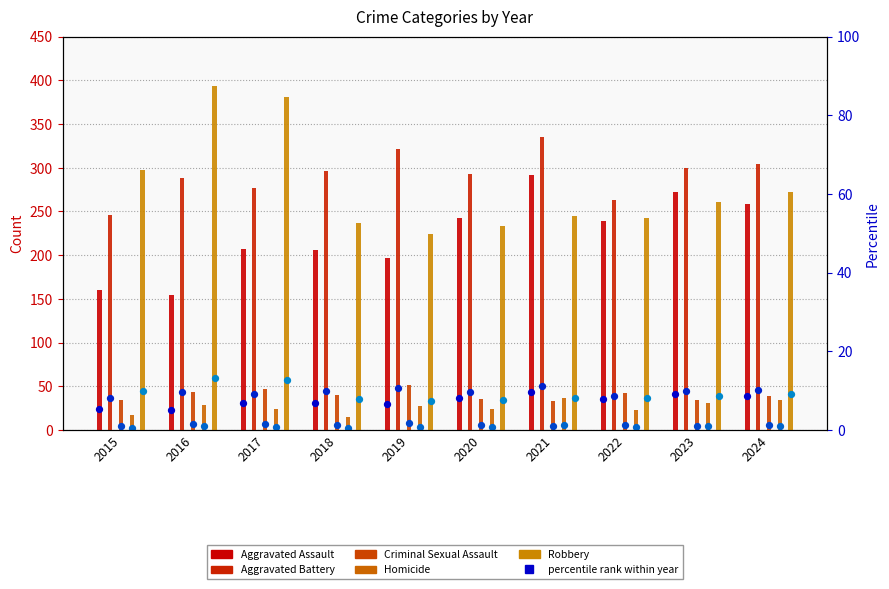

Which series contains the highest Y value?

Robbery